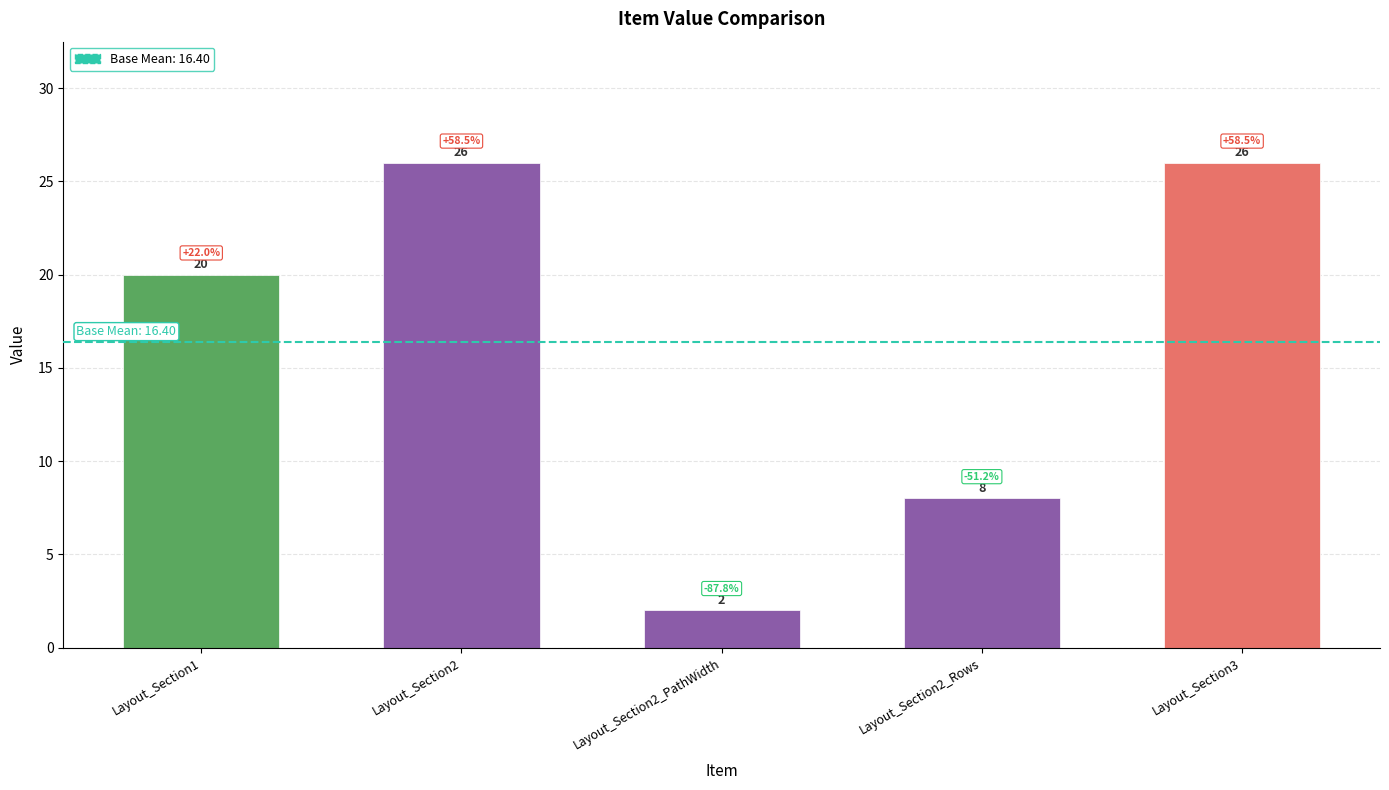

The chart shows a value of 2 at Layout_Section2_PathWidth. True or false?

True